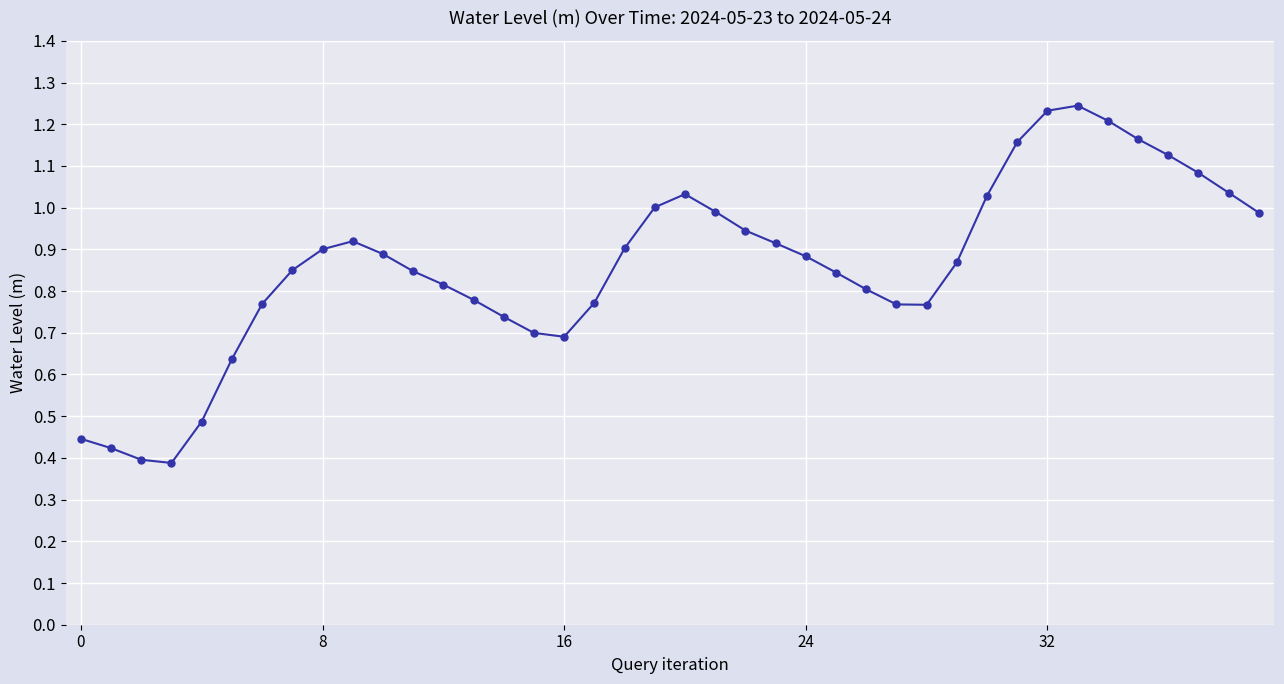

True or false: the data has more than 2 interior local peaks.

True